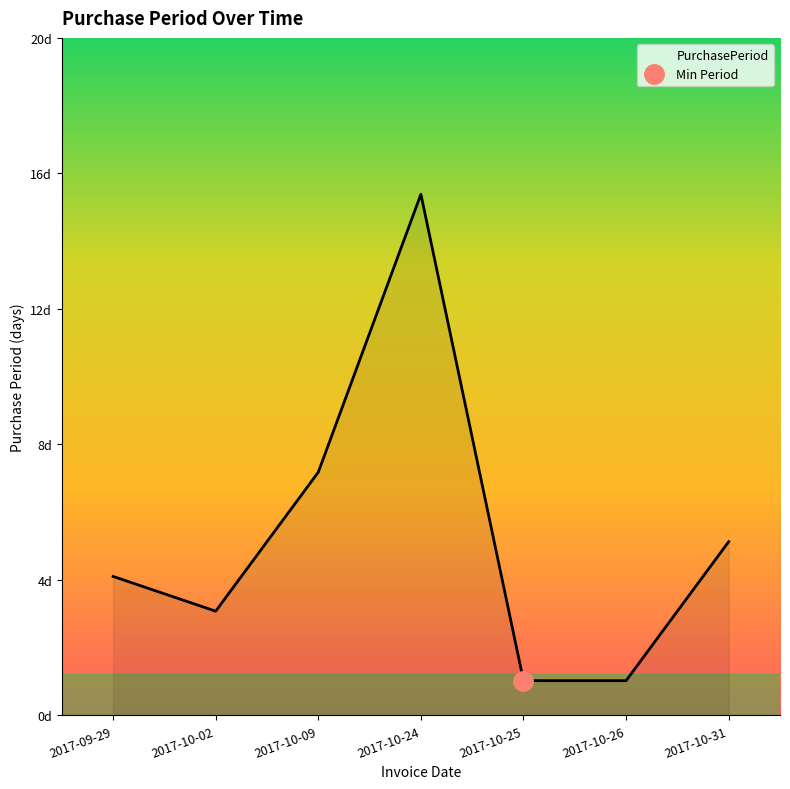

What position from the left is 2017-10-09?

3